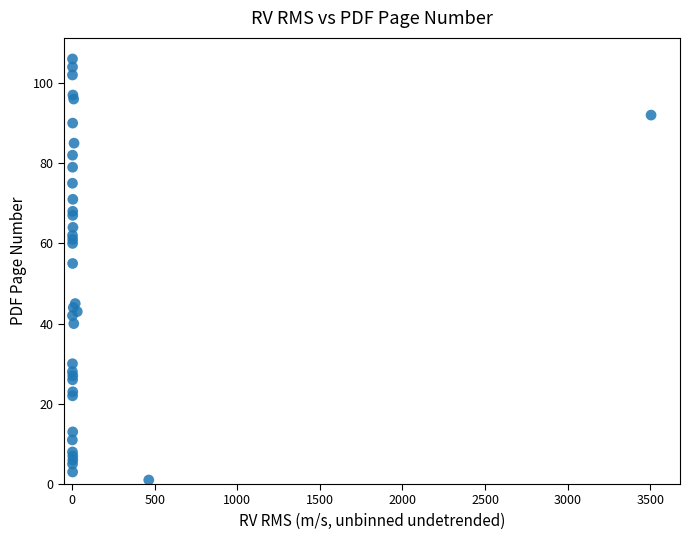

What Y value in the scatter plot is closest to 53?

55